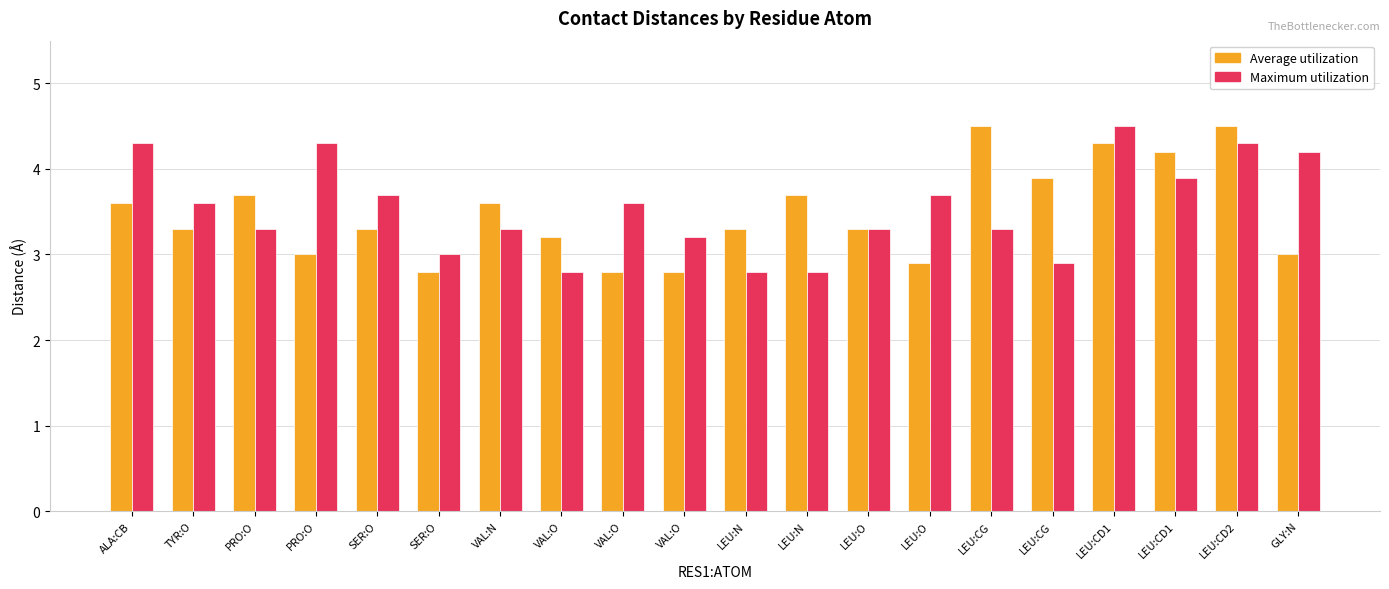

Rank the series at PRO:O from lowest to highest value.

Maximum utilization, Average utilization